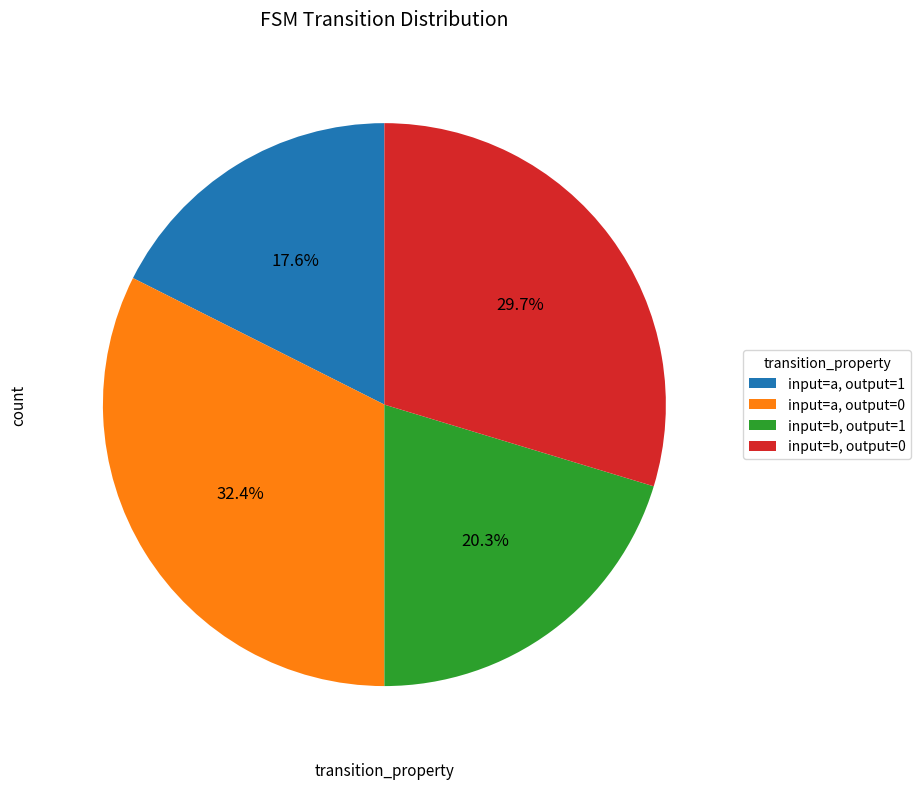

Between input=b, output=0 and input=a, output=1, which is larger?

input=b, output=0